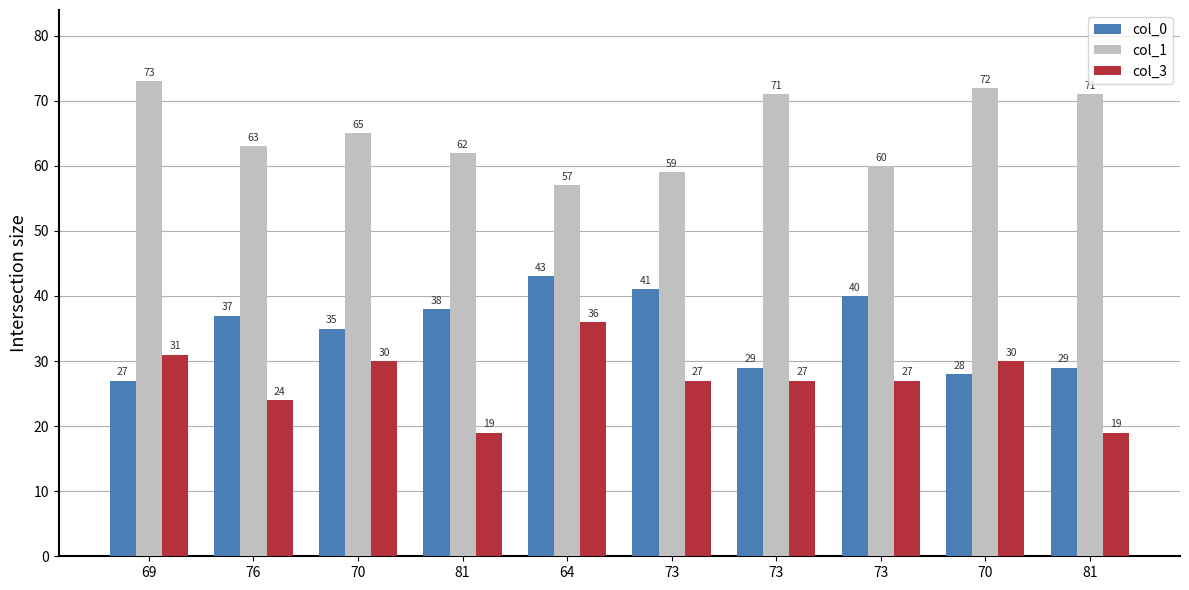

How many series are shown in this chart?

3